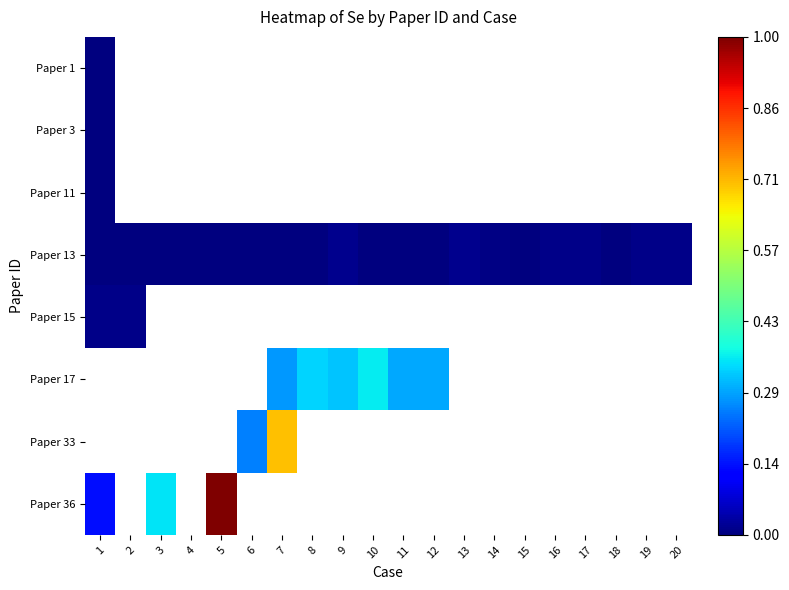

At which category does the chart reach its minimum across all series?

10